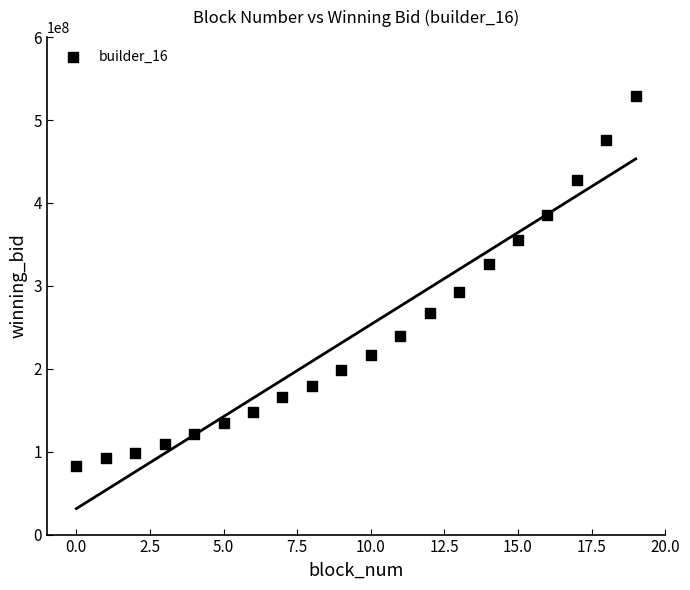

What Y value in the scatter plot is closest to 306011466?

292038150.5